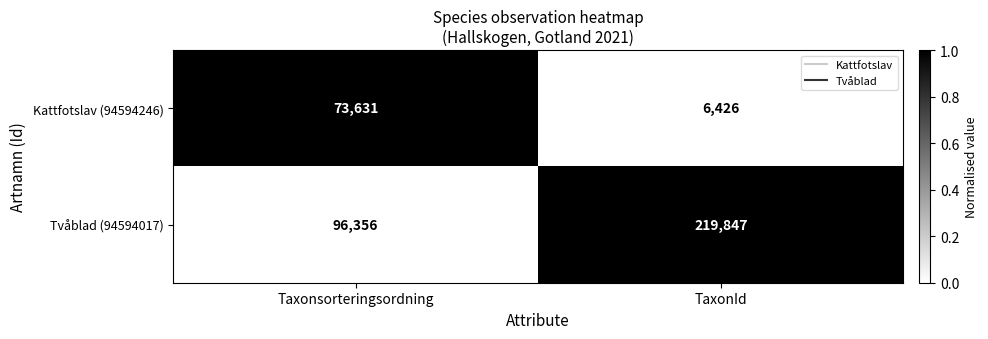

At which category does the chart reach its peak across all series?

TaxonId